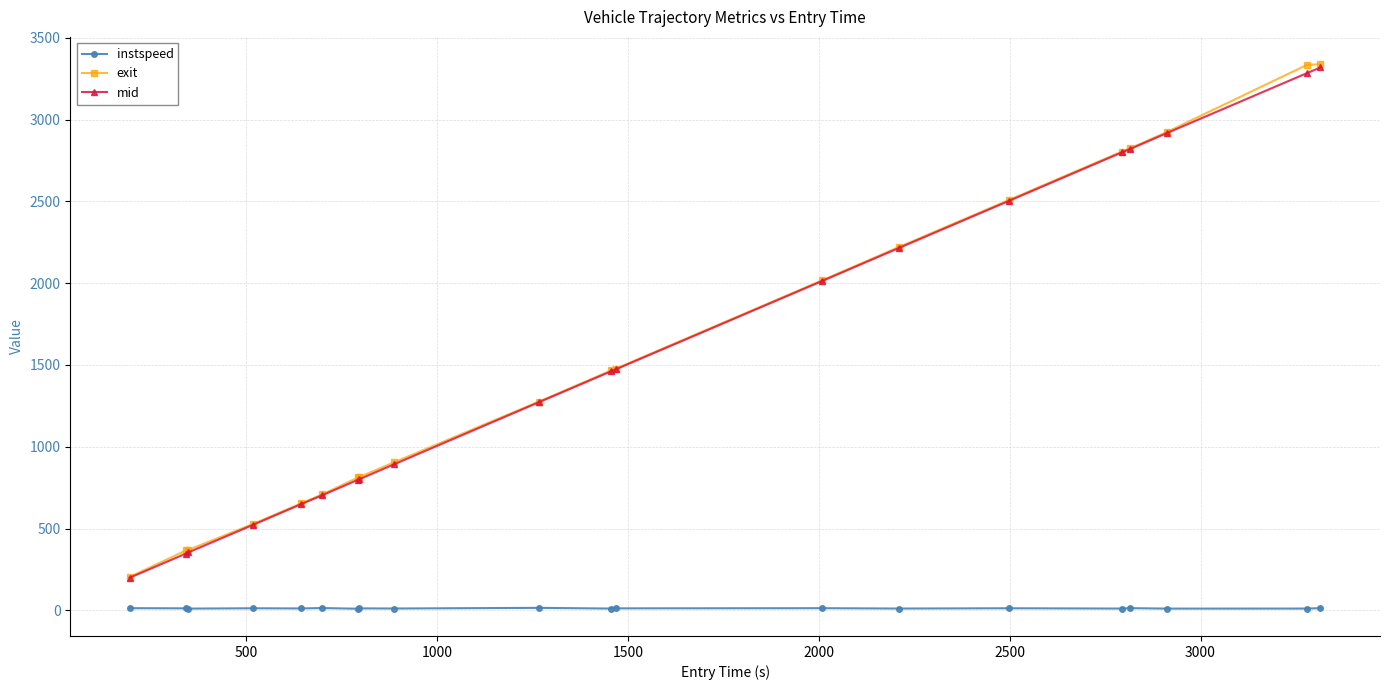

Does the chart display data point markers on the line(s)?

Yes